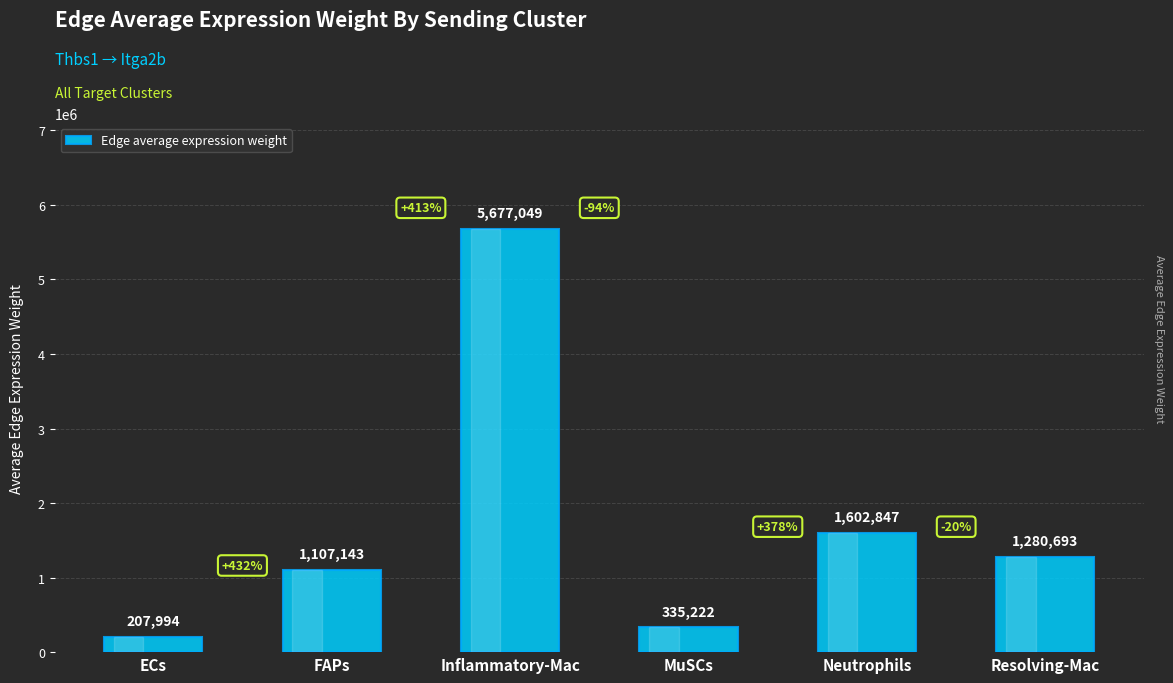

What position from the left is ECs?

1